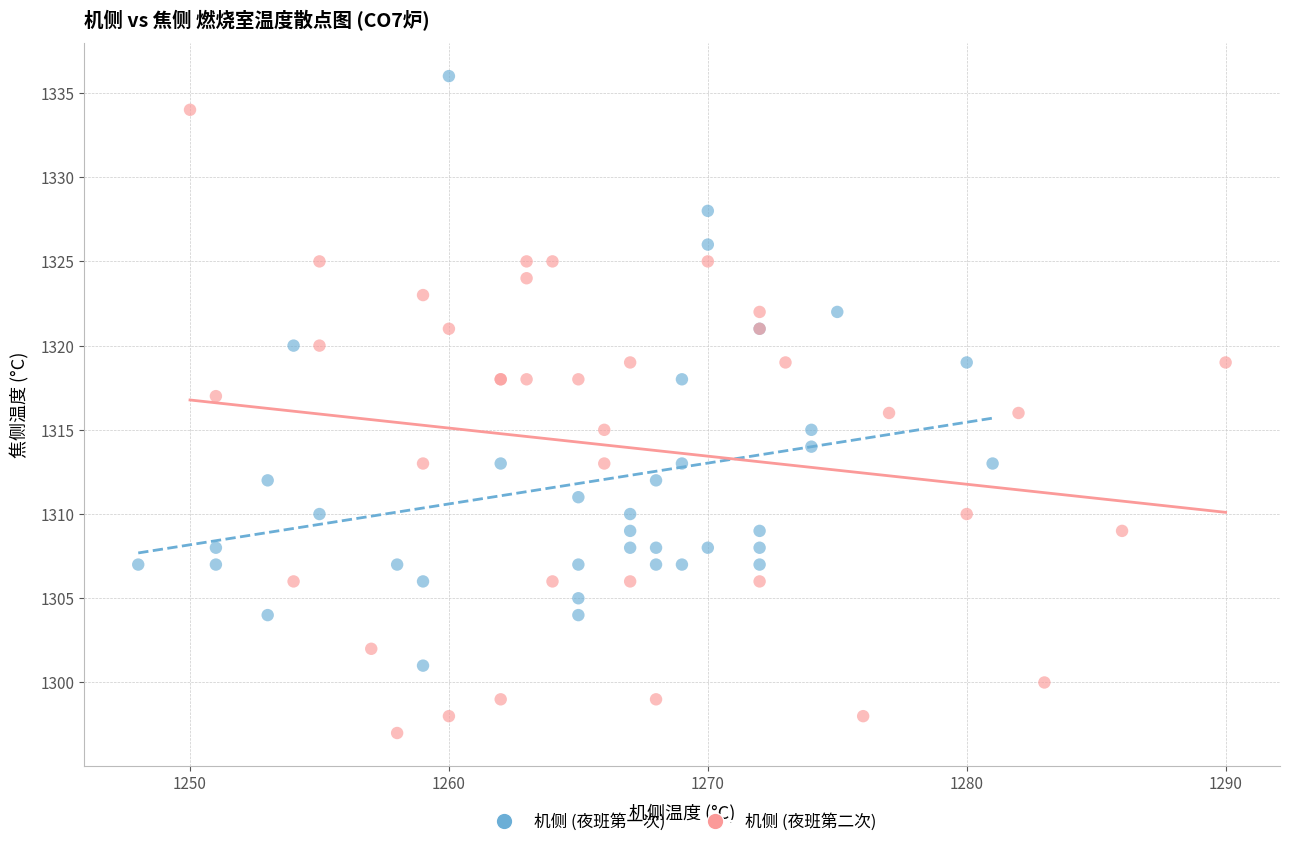

Which series reaches the minimum Y coordinate?

机侧 (夜班第二次)